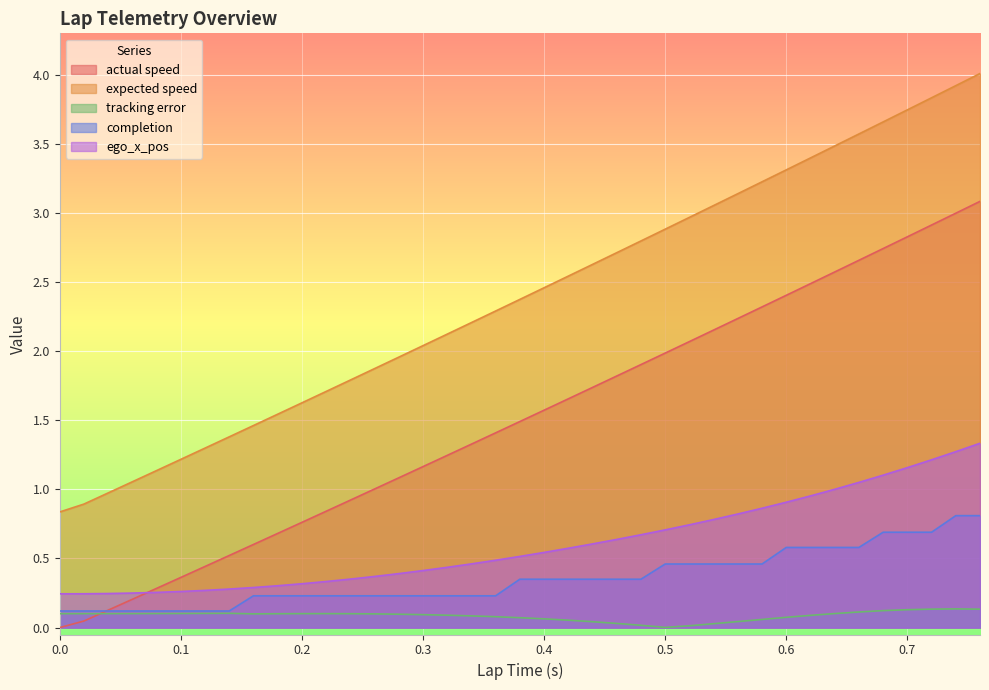

True or false: tracking error and ego_x_pos cross at least once.

False